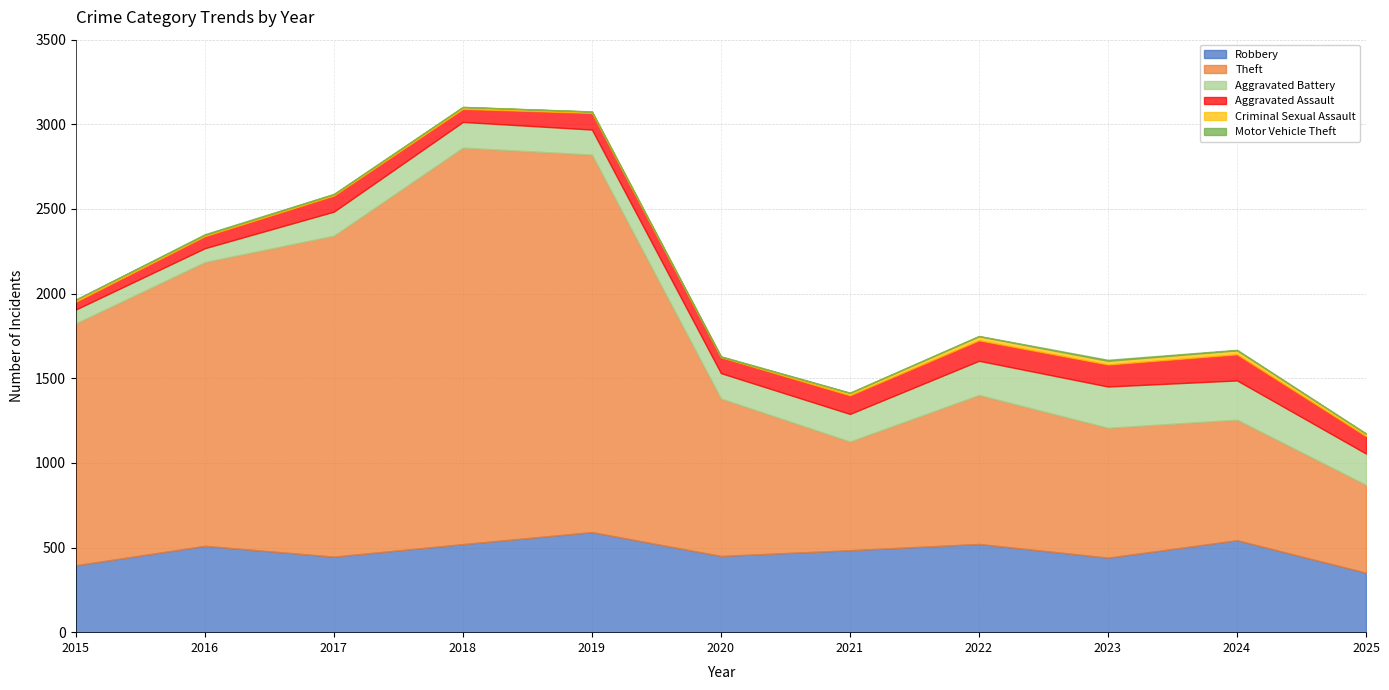

How many interior local peaks does the Criminal Sexual Assault series have?

3